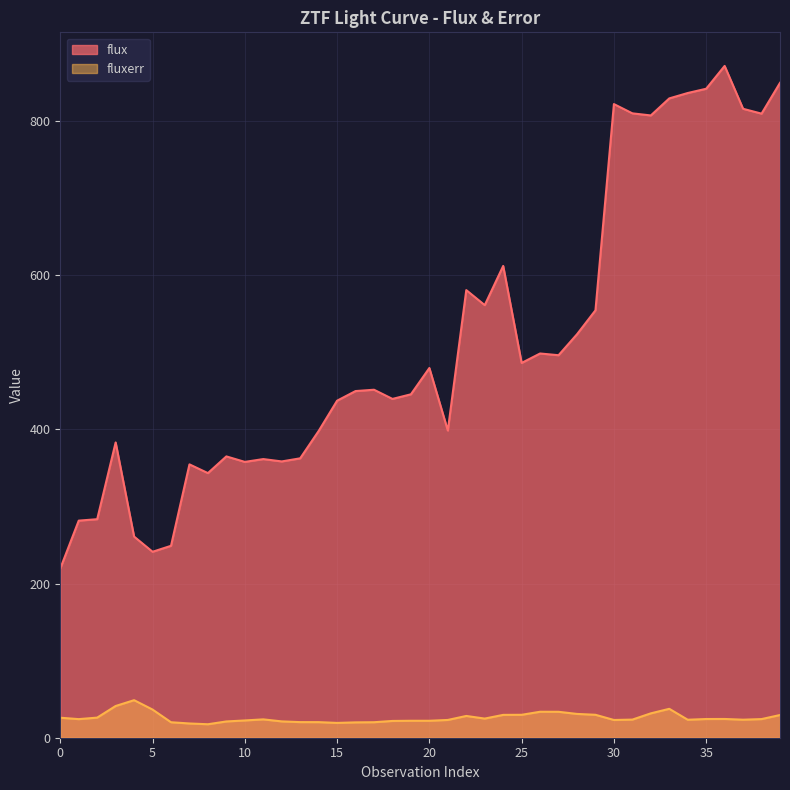

What is the difference between the maximum and second lowest values in the flux series?

630.2